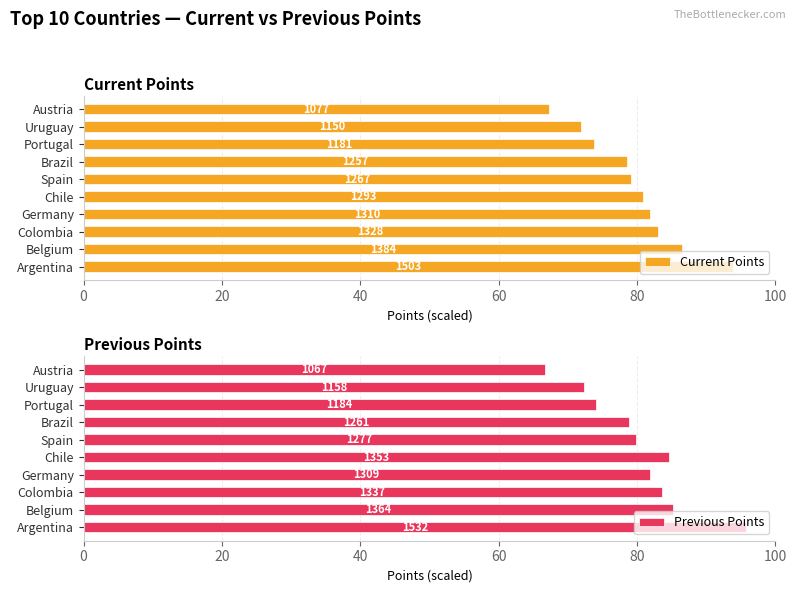

What are all the series names shown in the legend?

Current Points, Previous Points